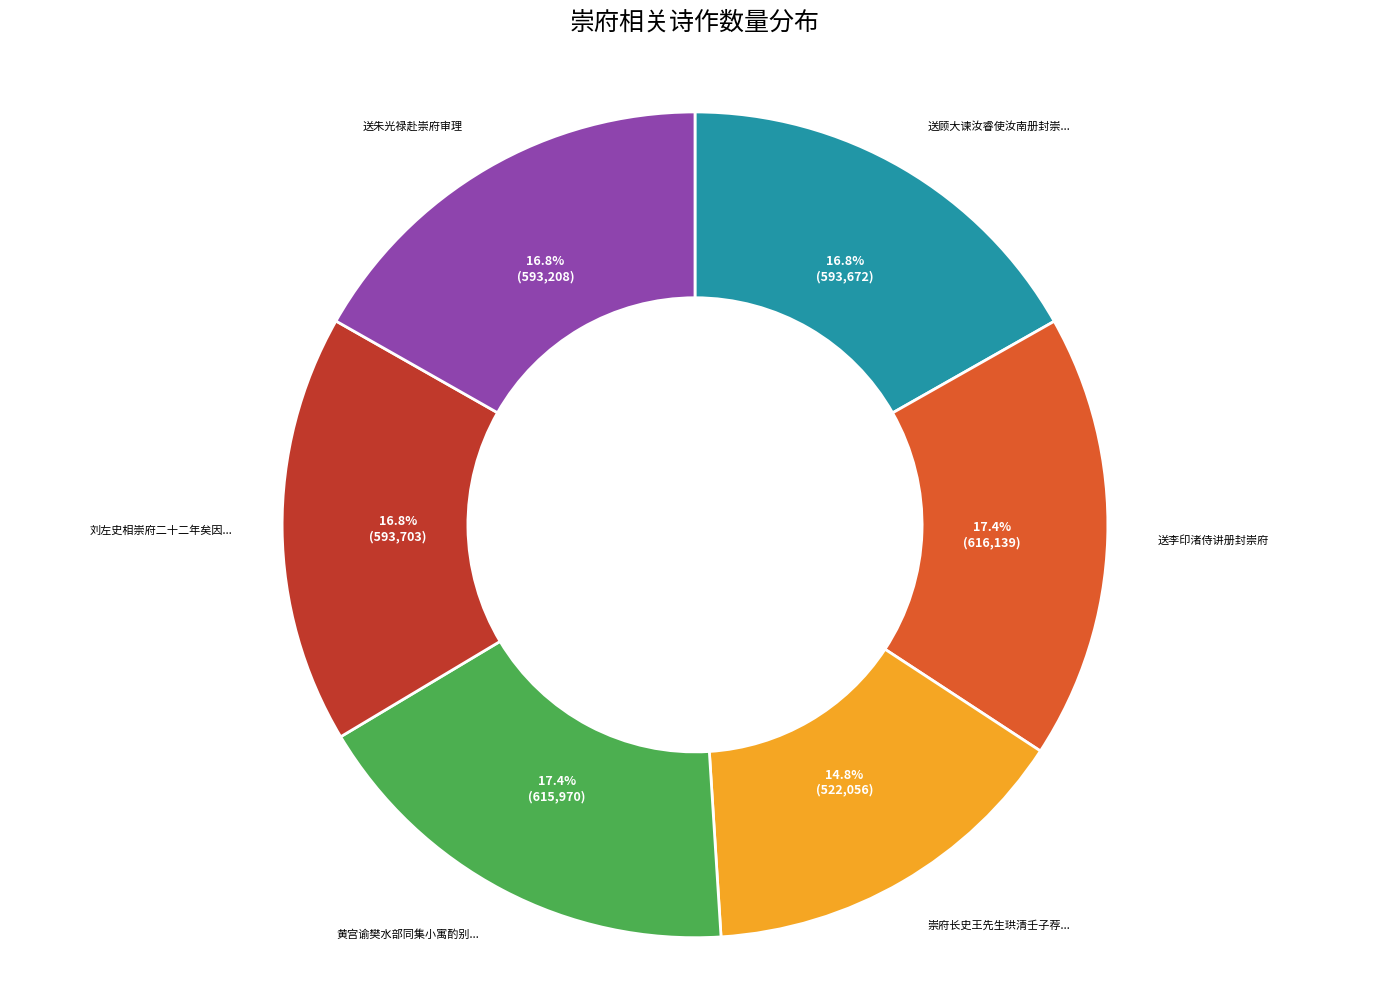

Is there any slice that represents more than half of the pie?

No